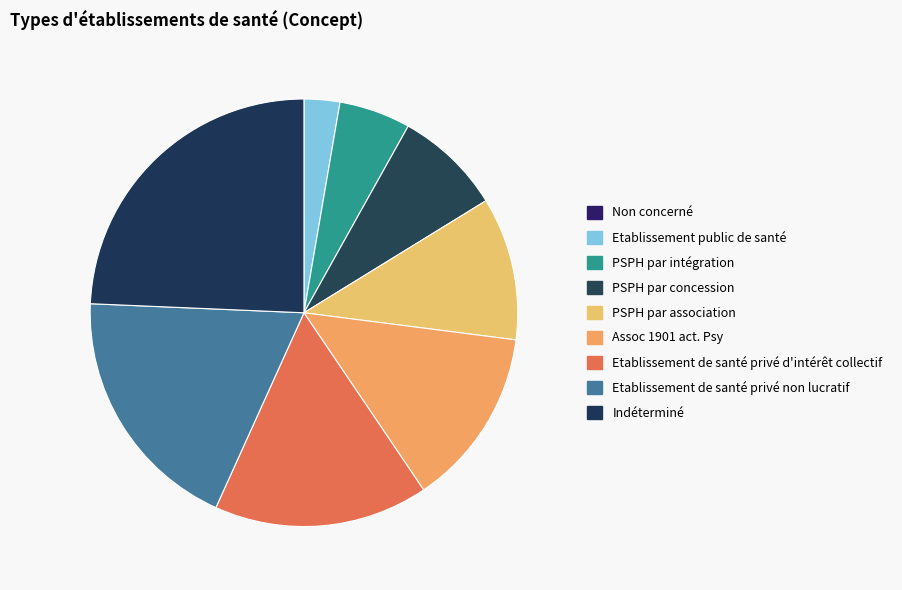

Count the number of slices in the pie.

9